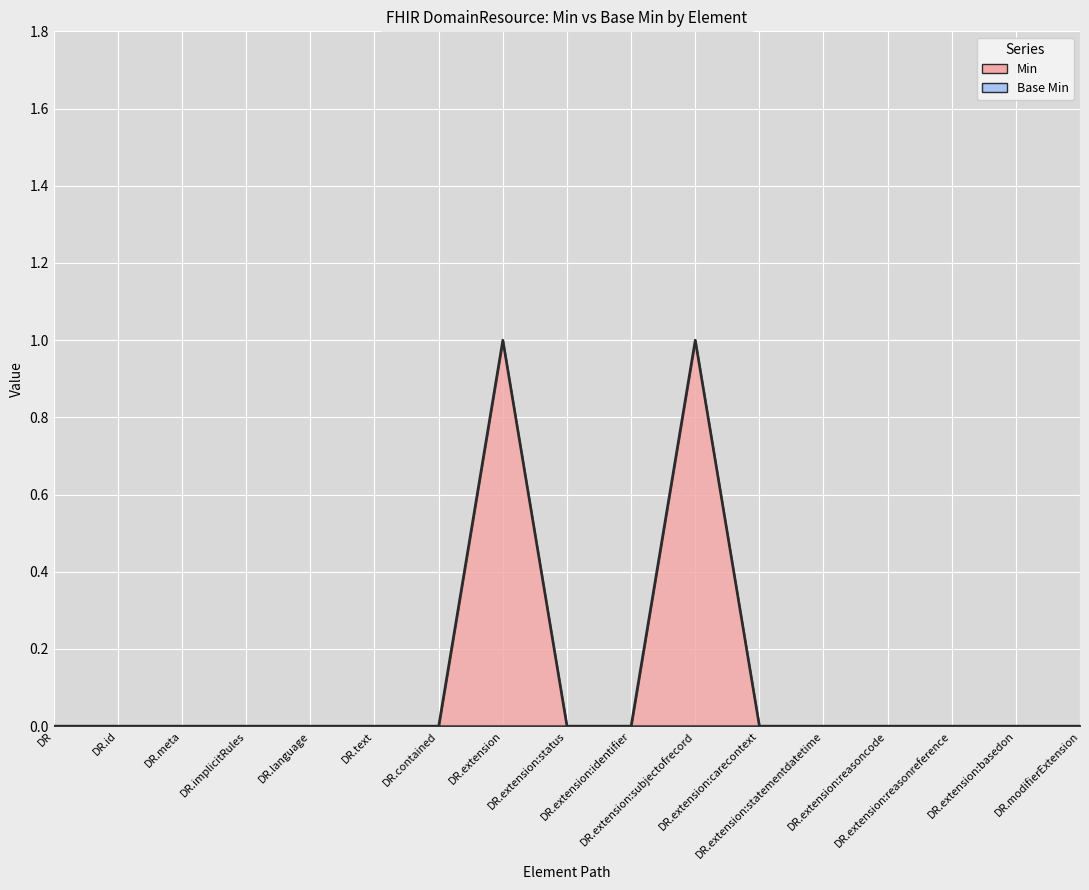

Rank the categories by value from highest to lowest.

DR.extension, DR.extension:subjectofrecord, DR, DR.id, DR.meta, DR.implicitRules, DR.language, DR.text, DR.contained, DR.extension:status, DR.extension:identifier, DR.extension:carecontext, DR.extension:statementdatetime, DR.extension:reasoncode, DR.extension:reasonreference, DR.extension:basedon, DR.modifierExtension